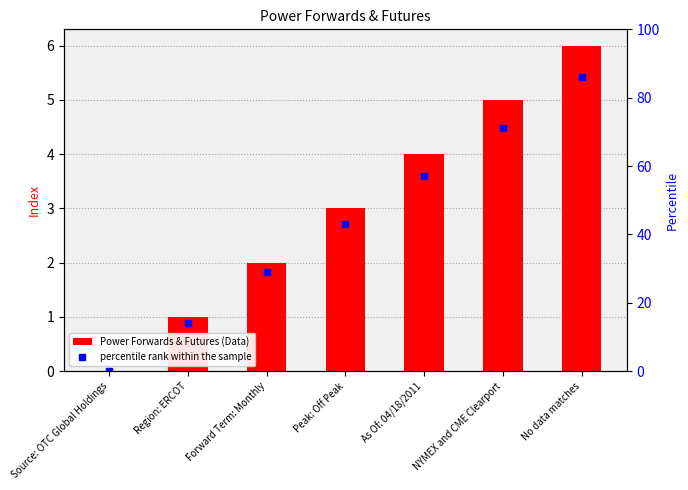

At which category is the sum across all series the highest?

No data matches